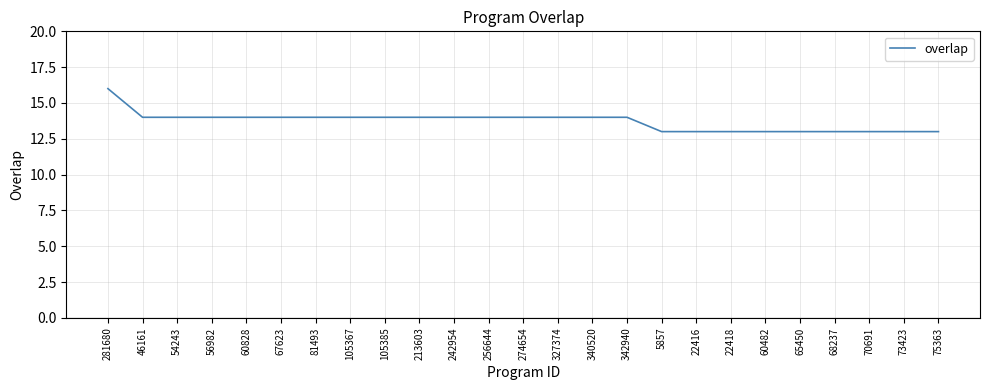

What is the difference between the maximum and minimum values?

3